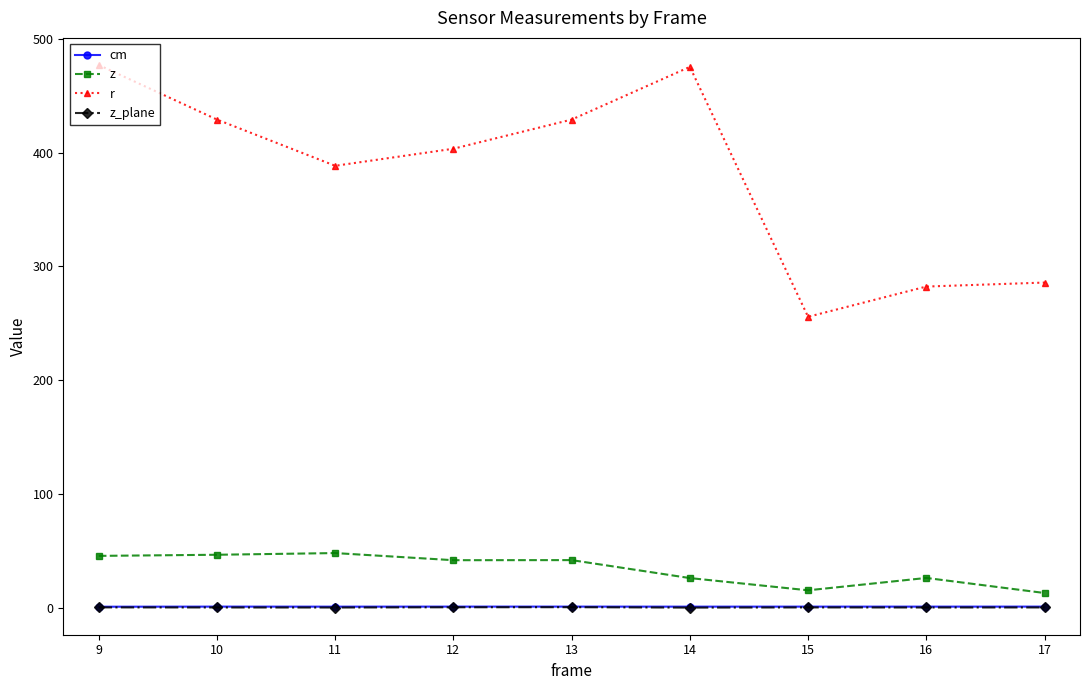

True or false: z has a value of 63.3 at 12.

False